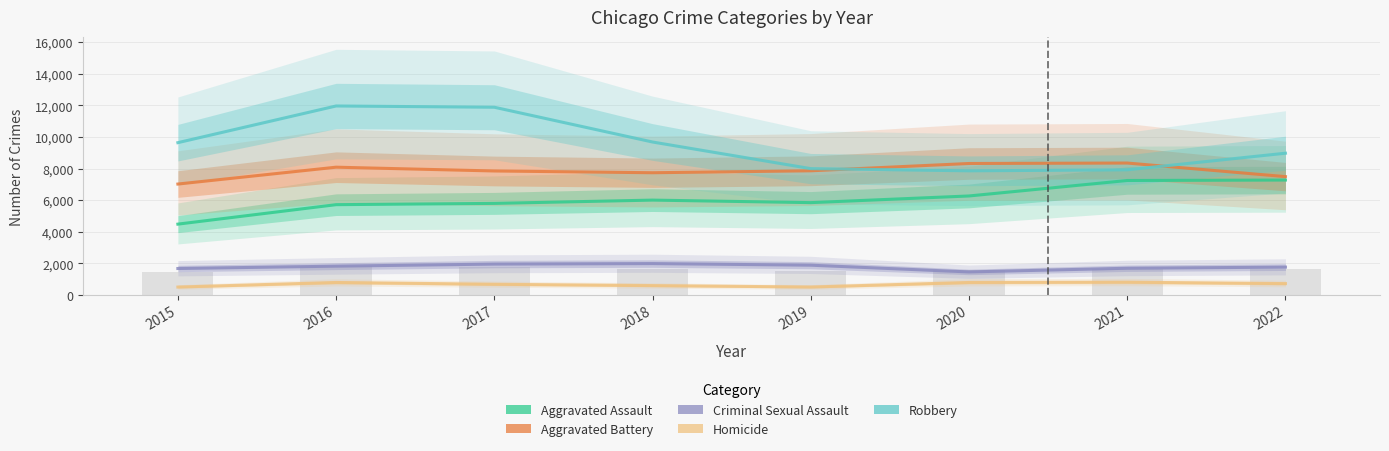

List the series in order of their peak value, lowest first.

Homicide, Criminal Sexual Assault, Aggravated Assault, Aggravated Battery, Robbery